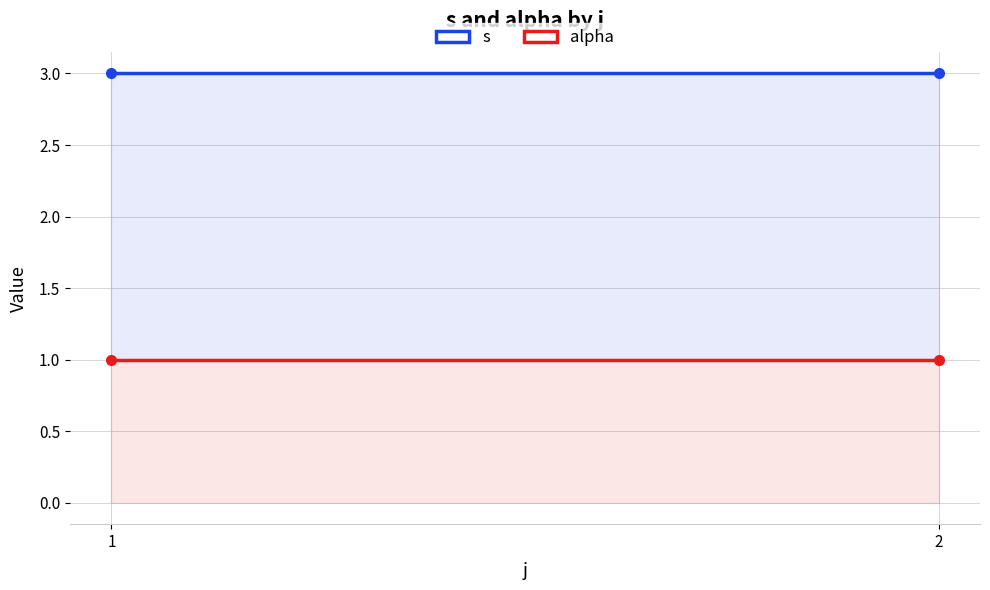

At how many categories does at least one series exceed 2?

2